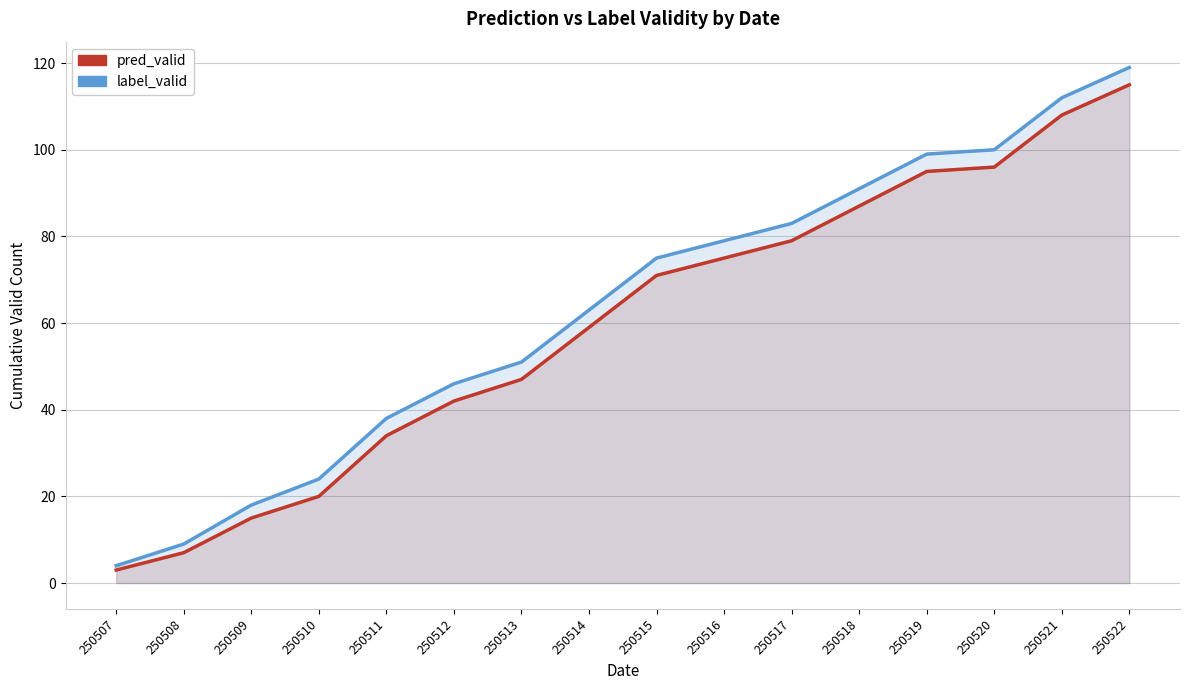

Which series changed the most between 250519 and 250522?

pred_valid